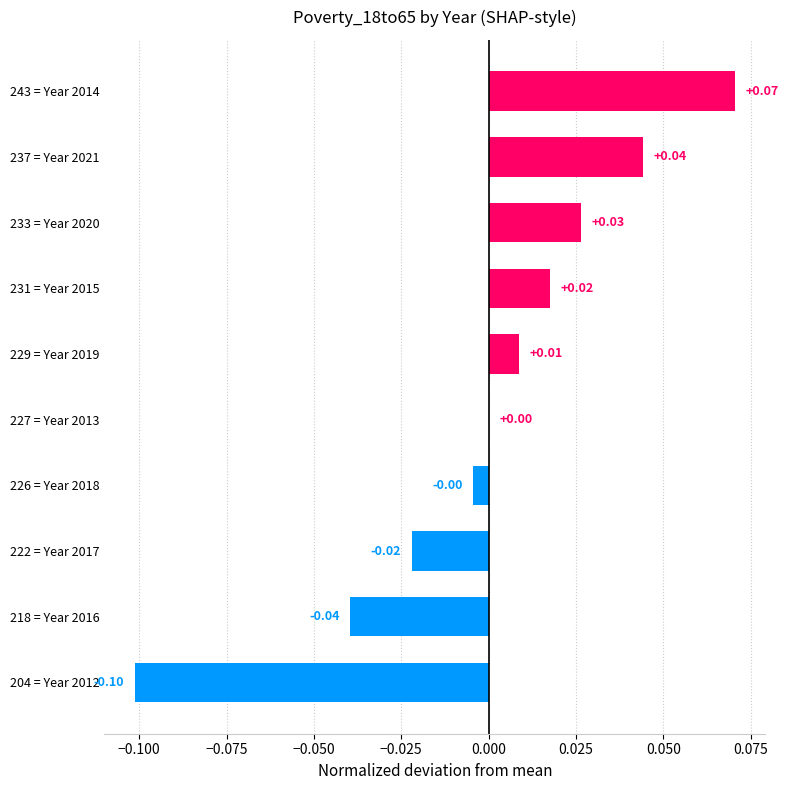

Count the number of categories in the chart.

10